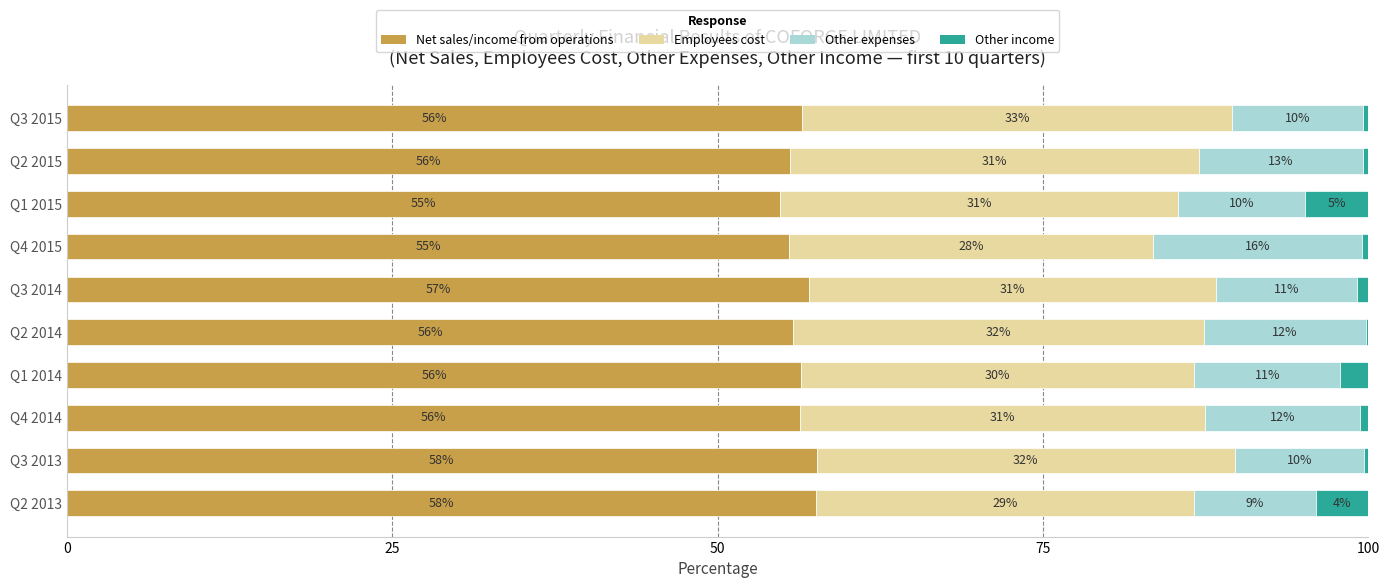

What is the total value across all series at Q3 2014?

100.0